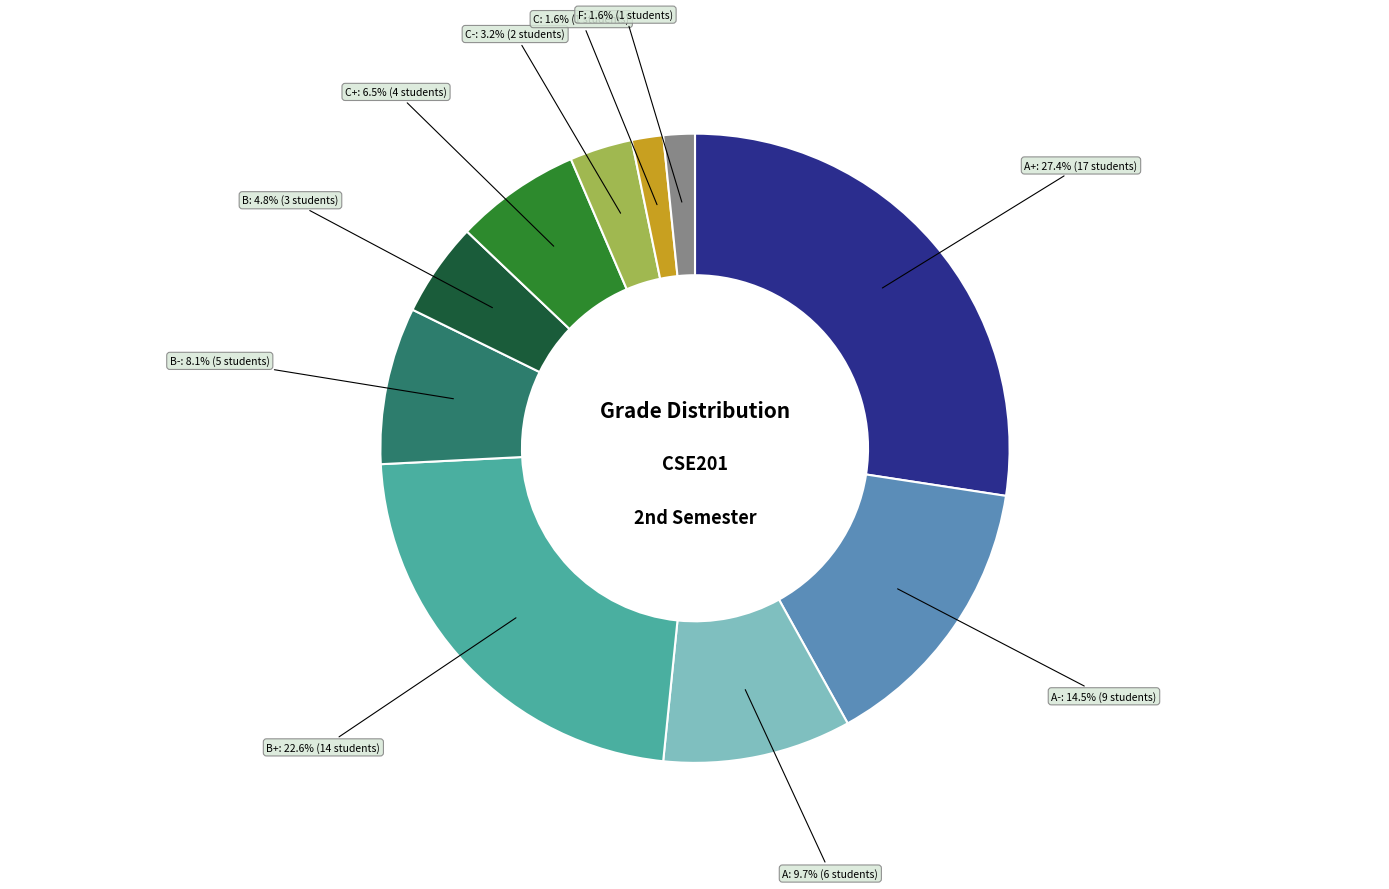

Is there any slice that represents more than half of the pie?

No